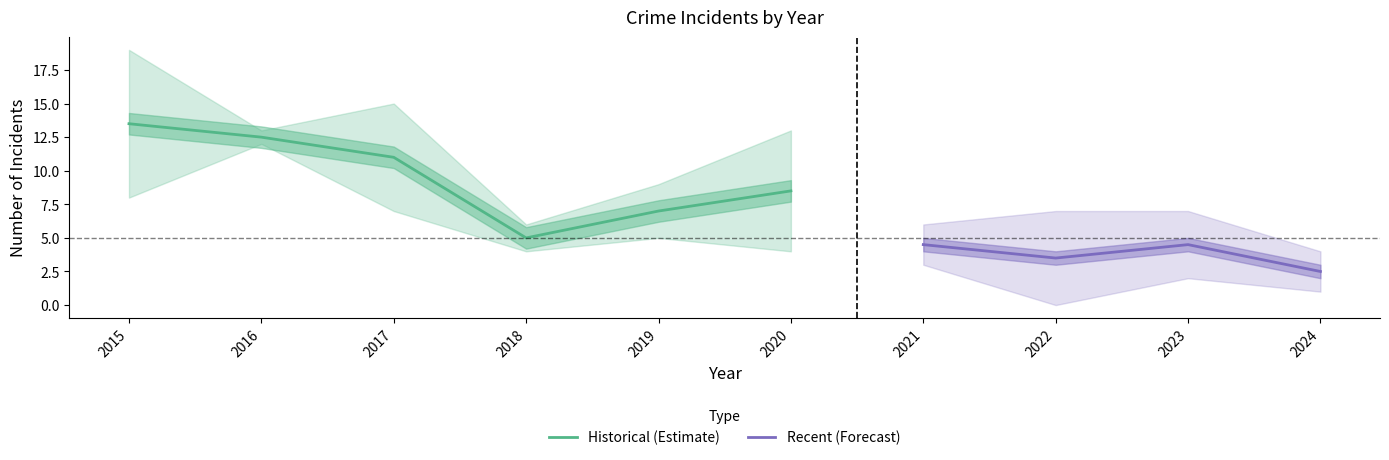

At which label is Historical (Estimate) closest to 9?

2020